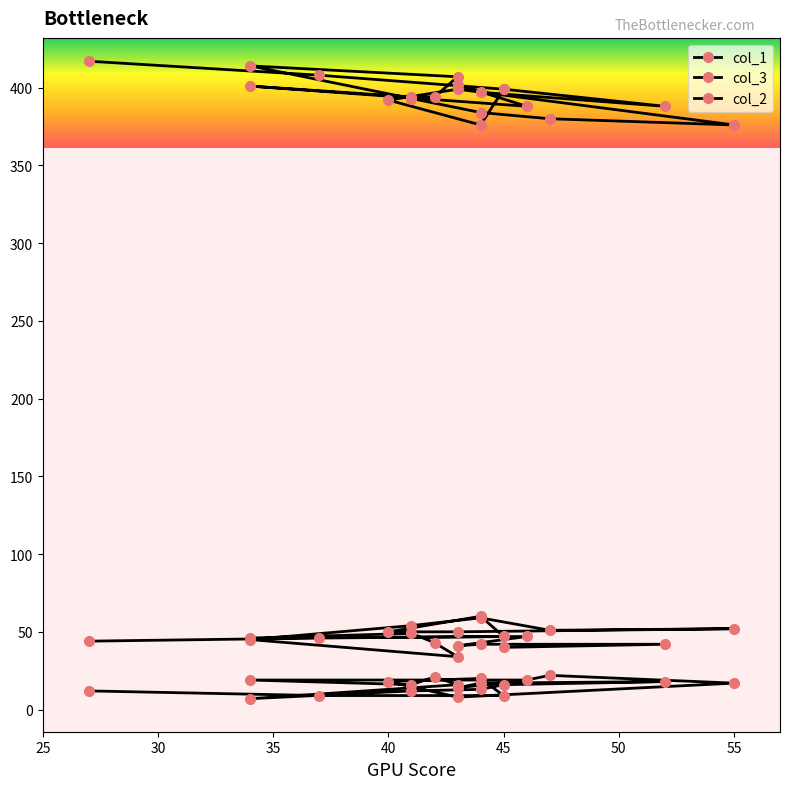

How many values in the col_2 series exceed 16?

9